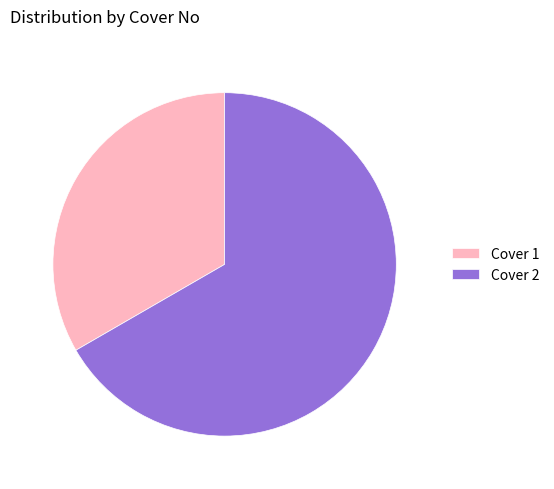

The Cover 1 slice represents 33% of the pie. True or false?

True